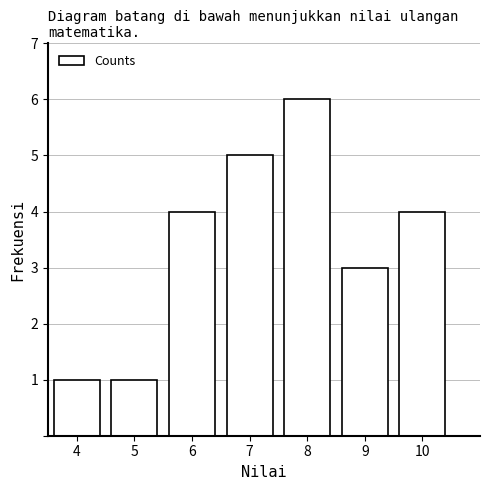

Reading left to right, list all the values displayed in this chart.

1	1	4	5	6	3	4